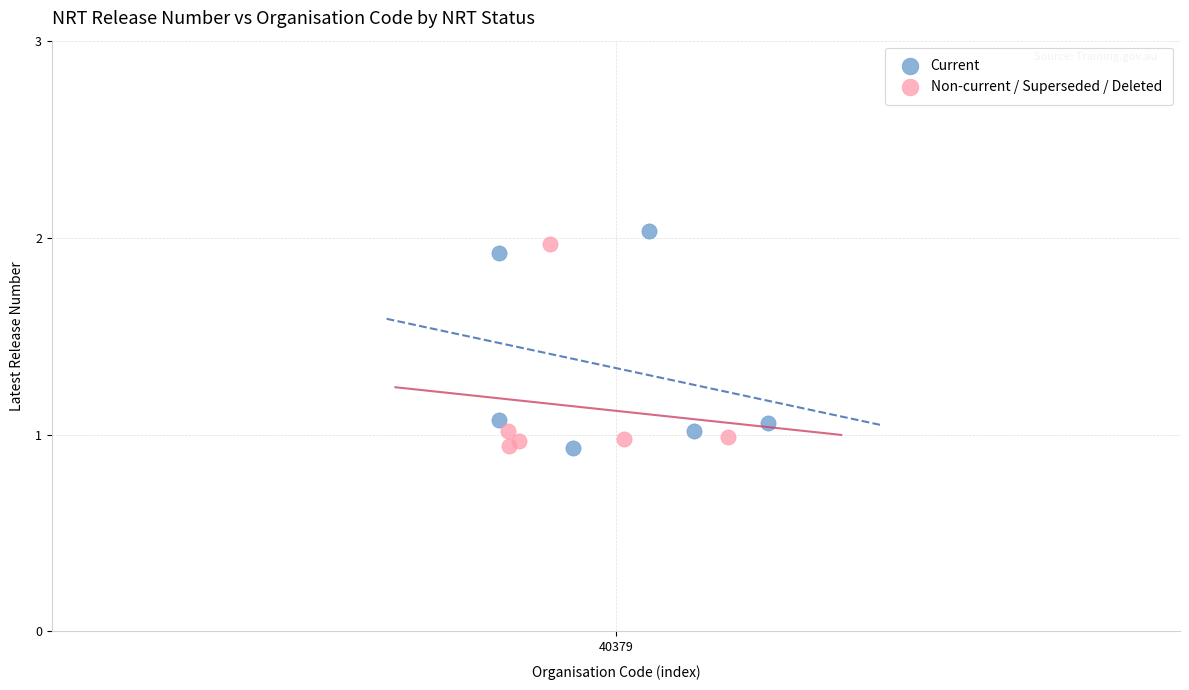

What are all the series names shown in the legend?

Current, Non-current / Superseded / Deleted